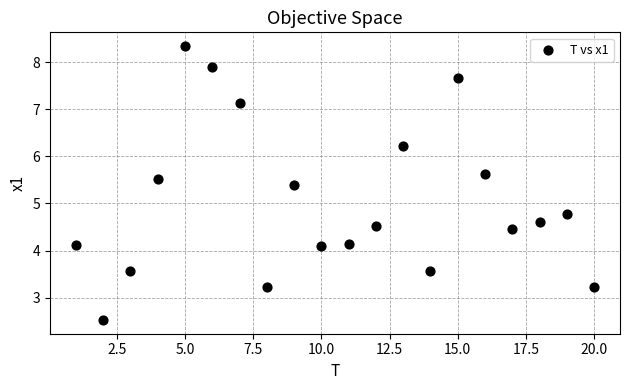

What Y value in the scatter plot is closest to 5?

4.8